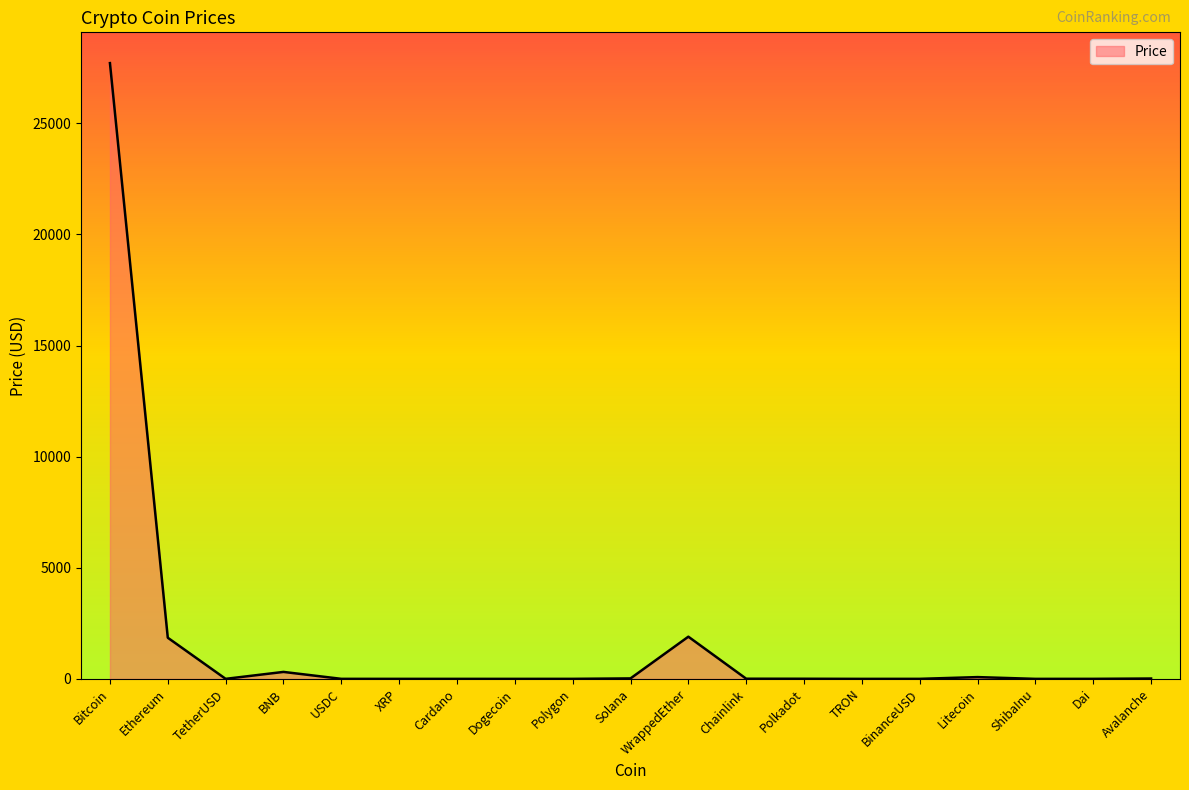

True or false: the data shows 0.0 at ShibaInu.

True